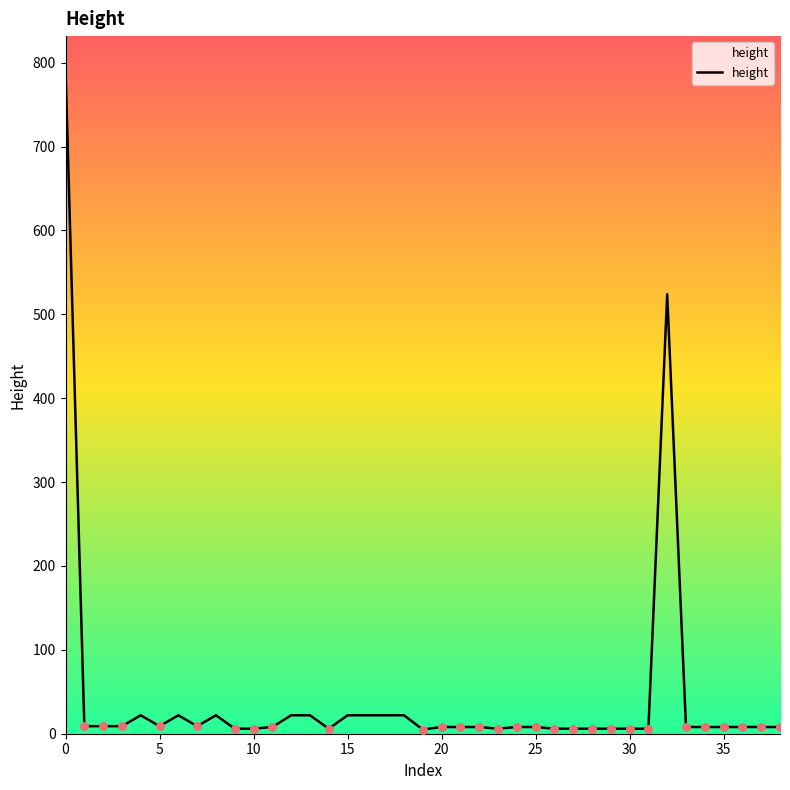

What is the greatest value displayed?

792